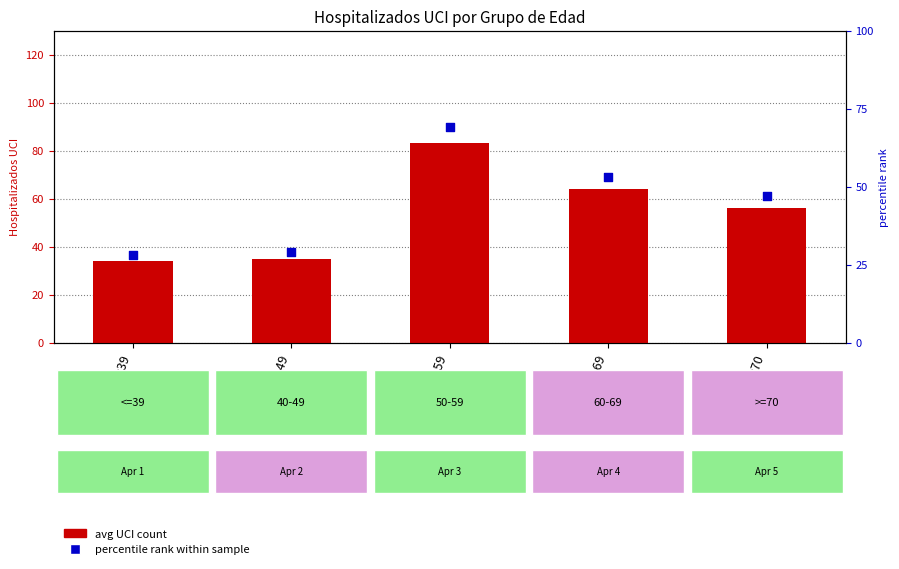

What is the total value across all series at 40-49?

64